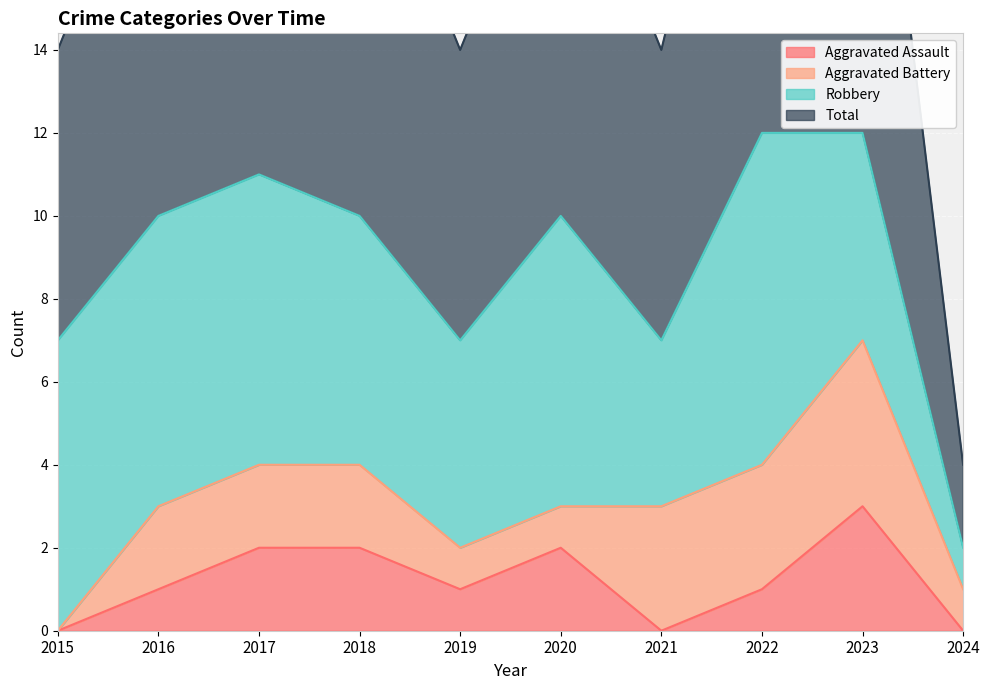

What is the sum of the Aggravated Assault values at 2024 and 2018?

2